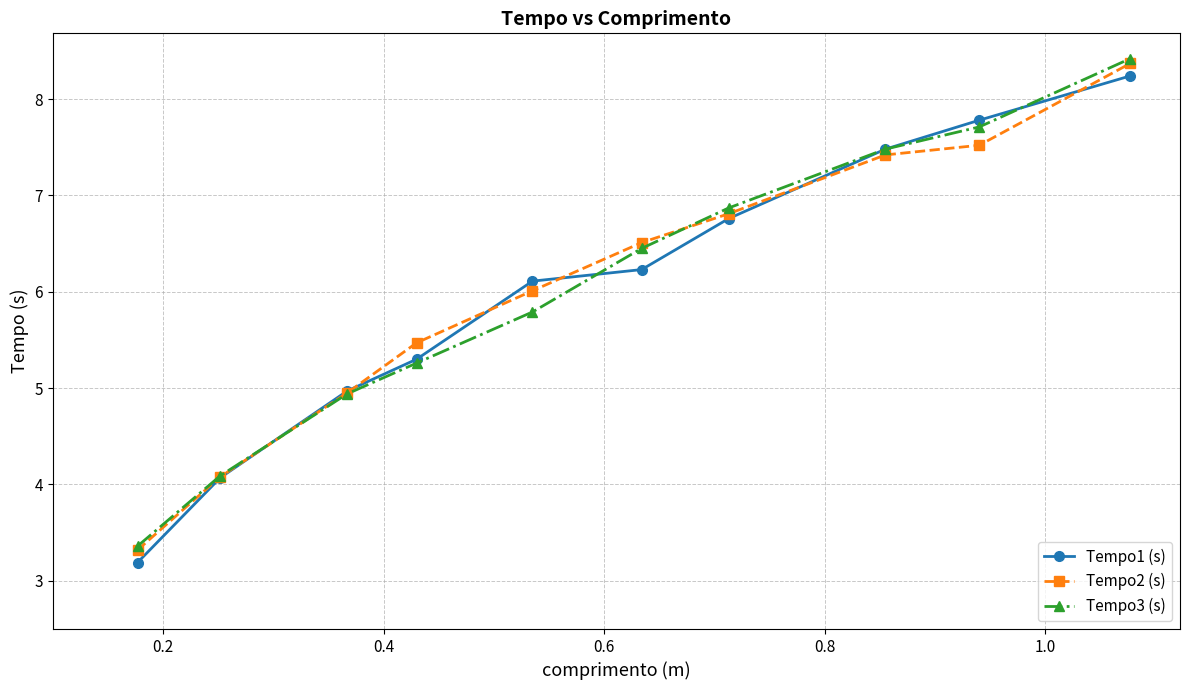

Rank the series by their maximum value, from highest to lowest.

Tempo3 (s), Tempo2 (s), Tempo1 (s)